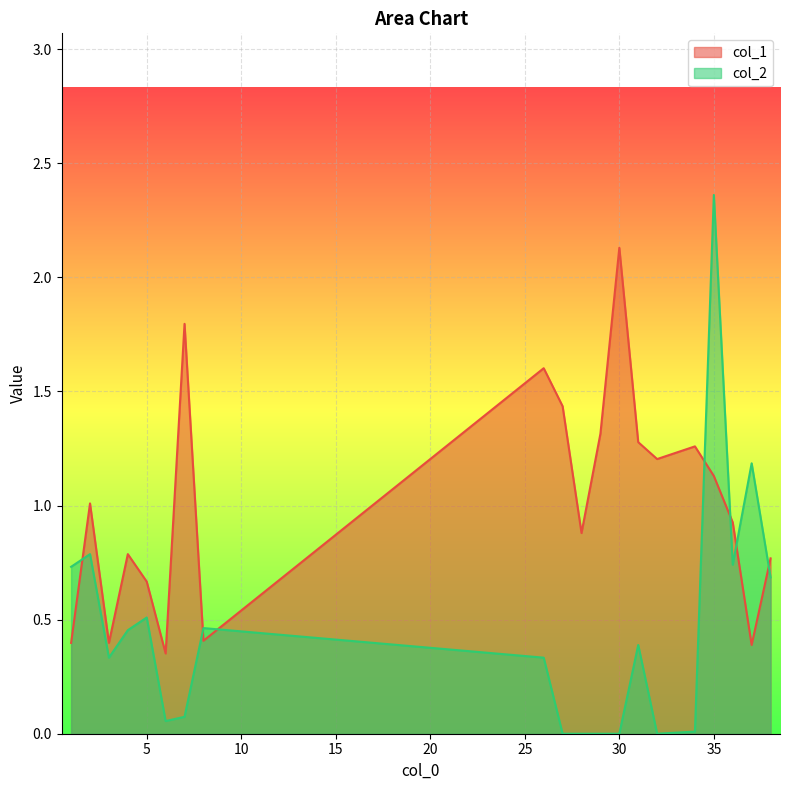

What is the difference between the col_2 values at 37 and 31?

0.8